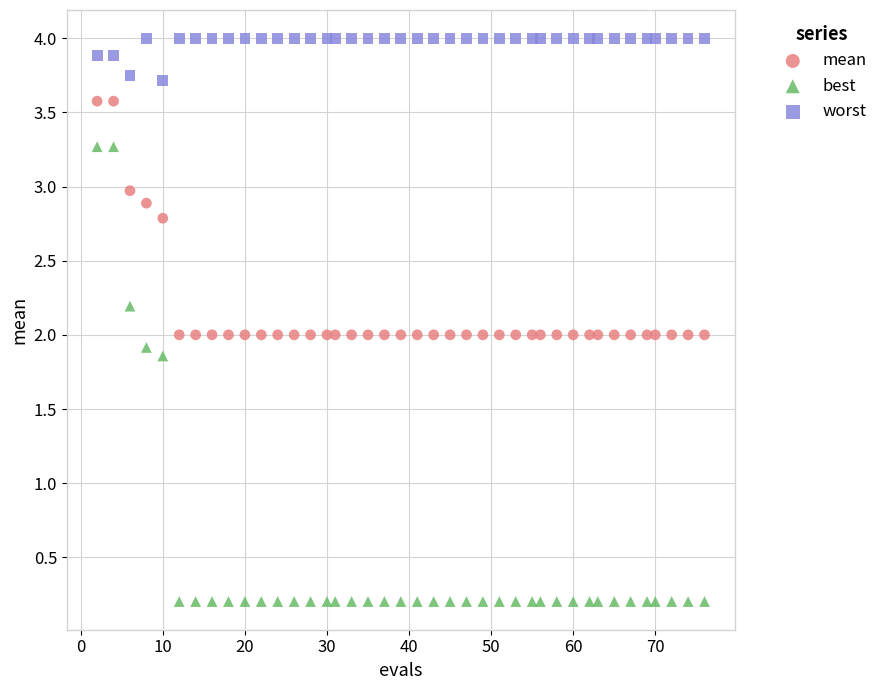

Across all data points, what is the range of Y values (max minus min)?

3.8